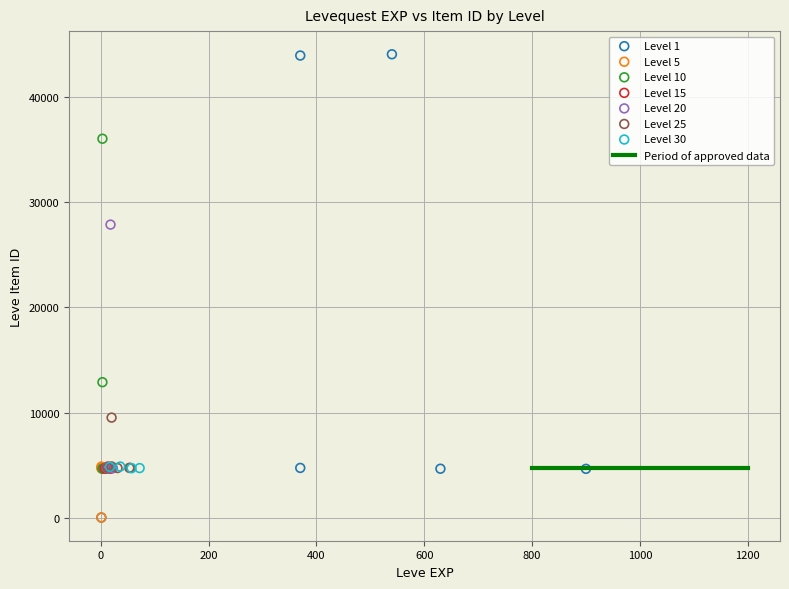

Which series contains the highest Y value?

Level 1